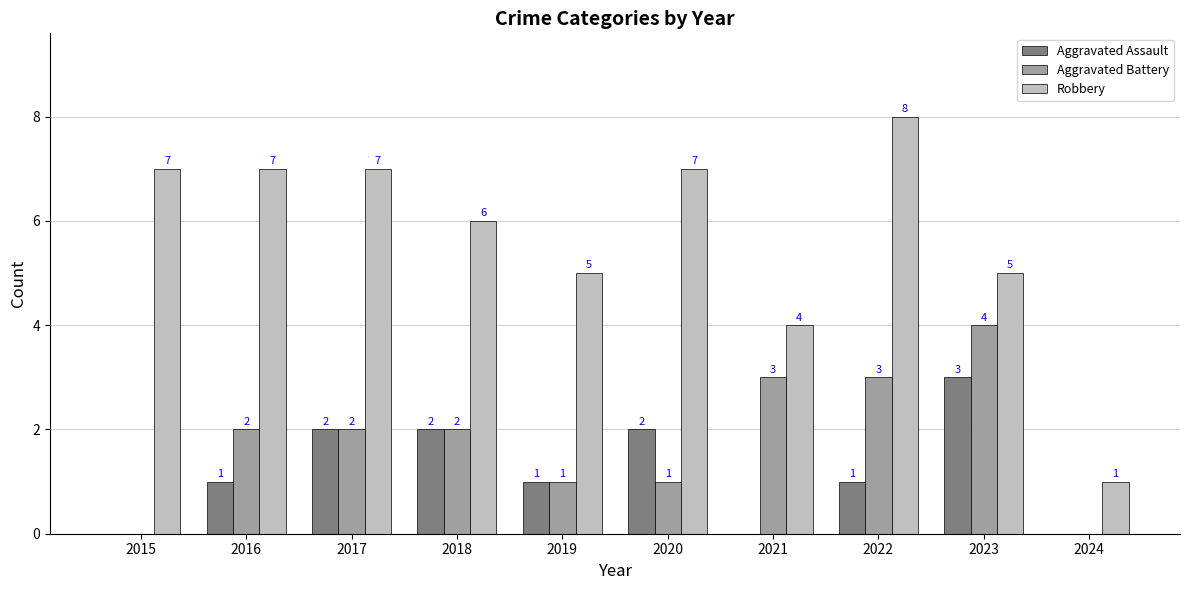

What is the sum of all Aggravated Battery values?

18